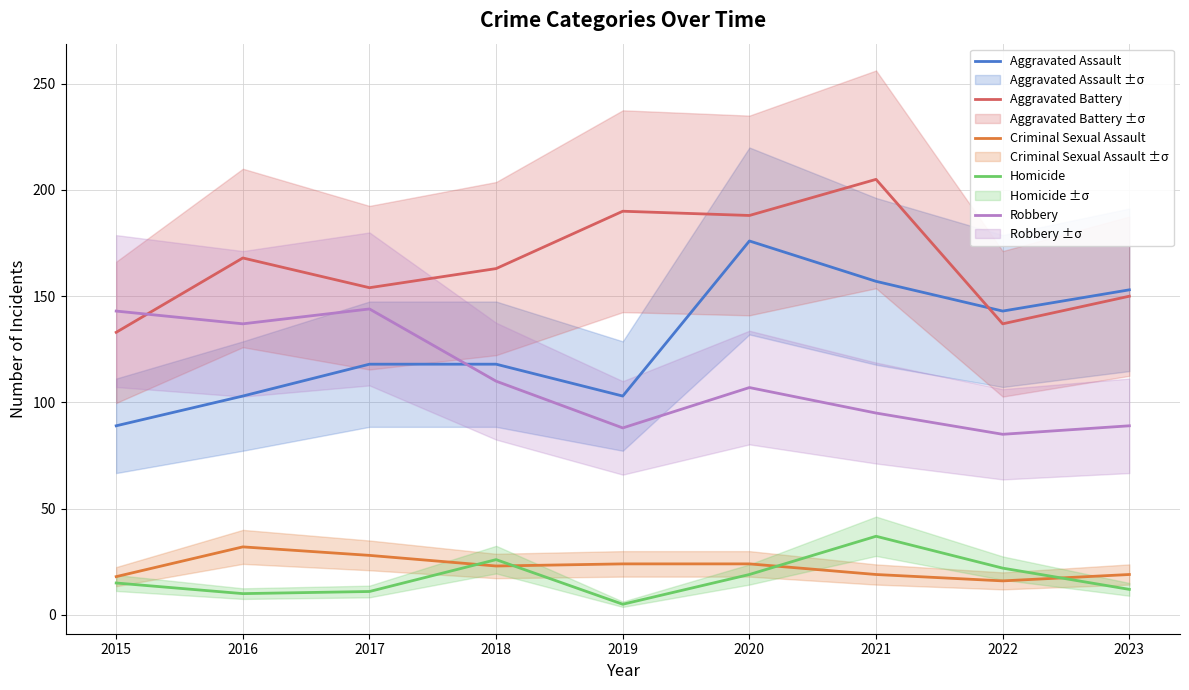

Between 2018 and 2022, which series saw the biggest shift?

Aggravated Battery